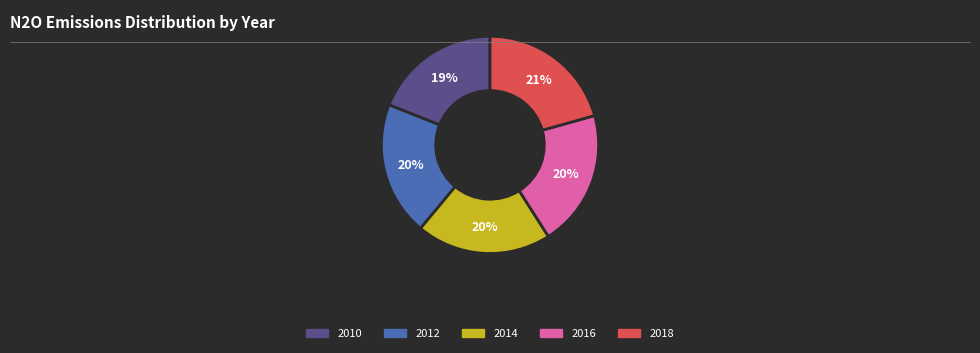

To the nearest percent, what is the average slice percentage?

20%